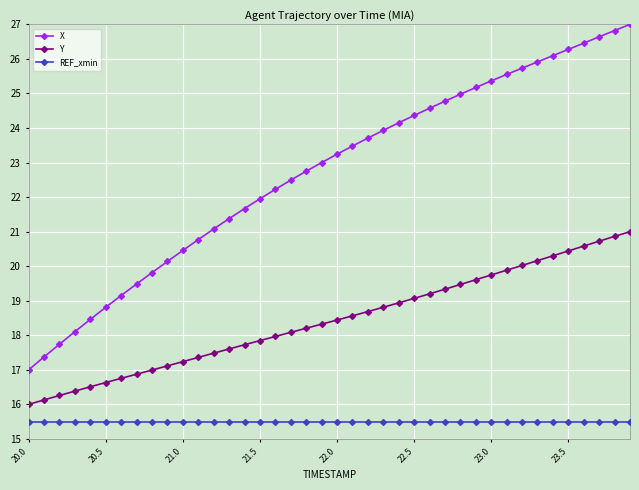

True or false: Y and X cross at least once.

False